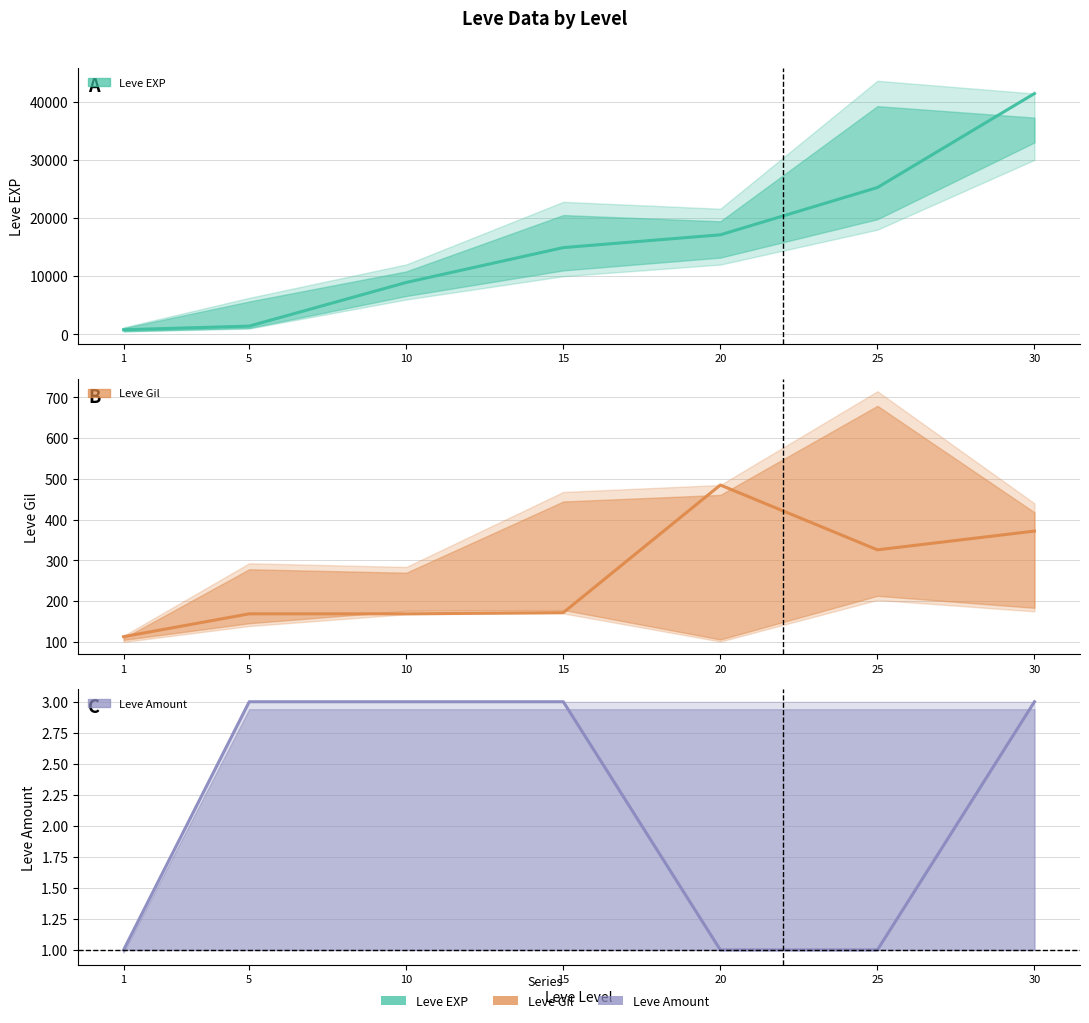

Which category has the highest value in the Leve Gil (estimate) series?

20